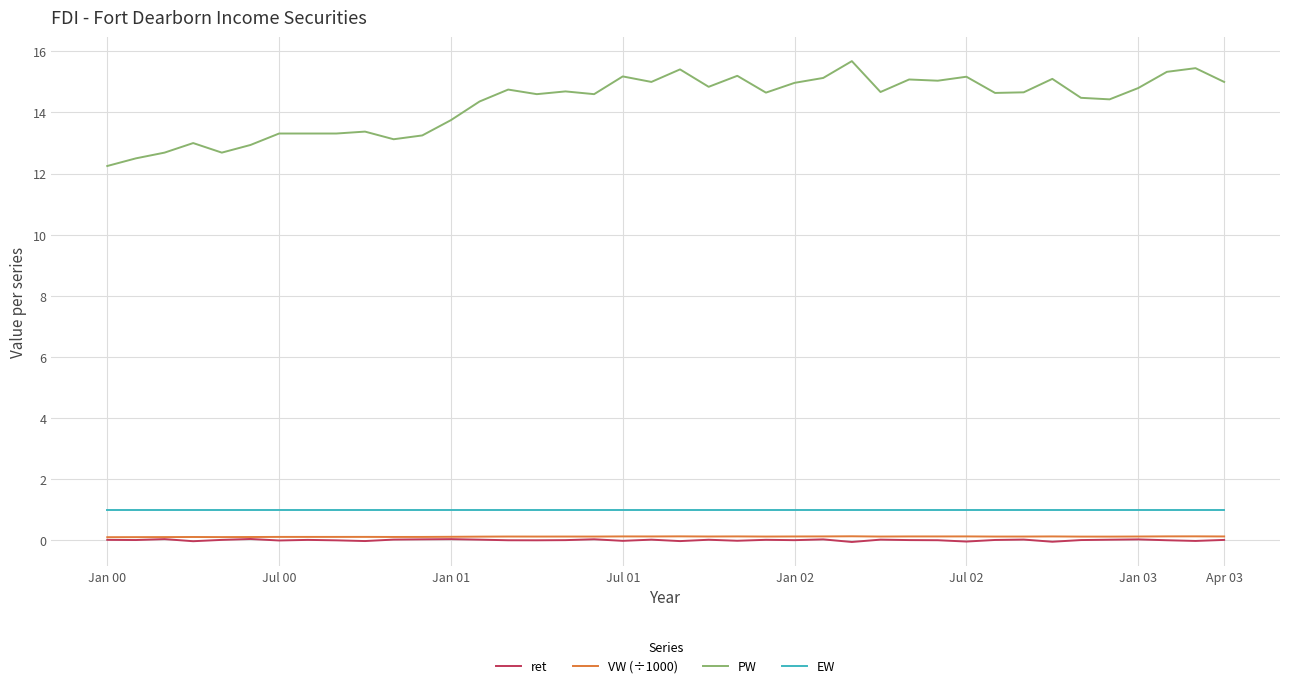

Which series has the largest total across all categories?

PW